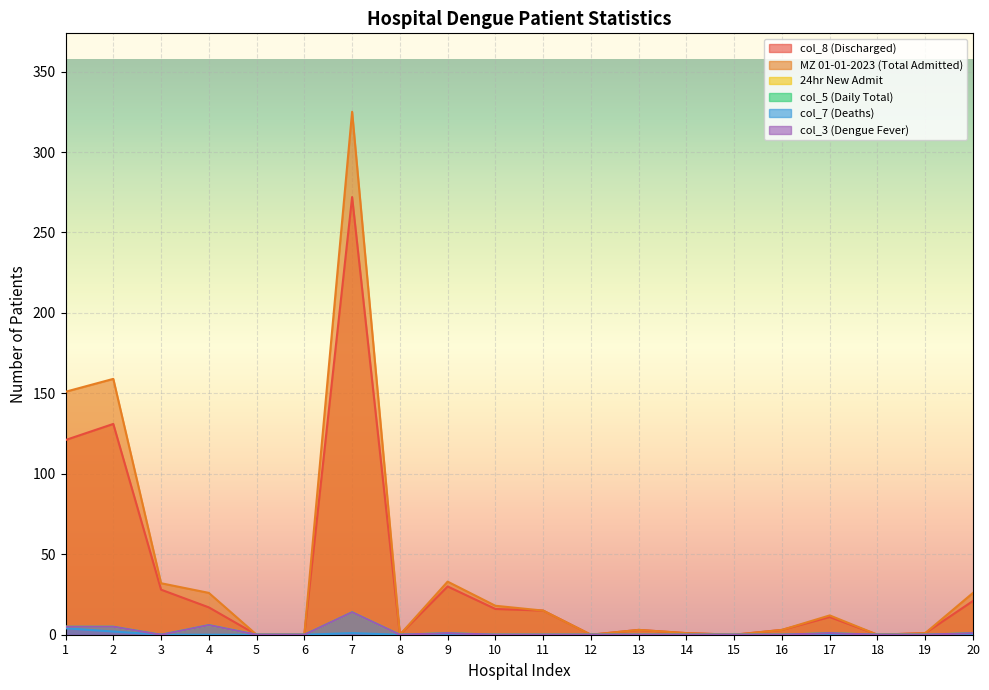

True or false: col_7 (Deaths) has more than 2 points higher than both neighbors.

False